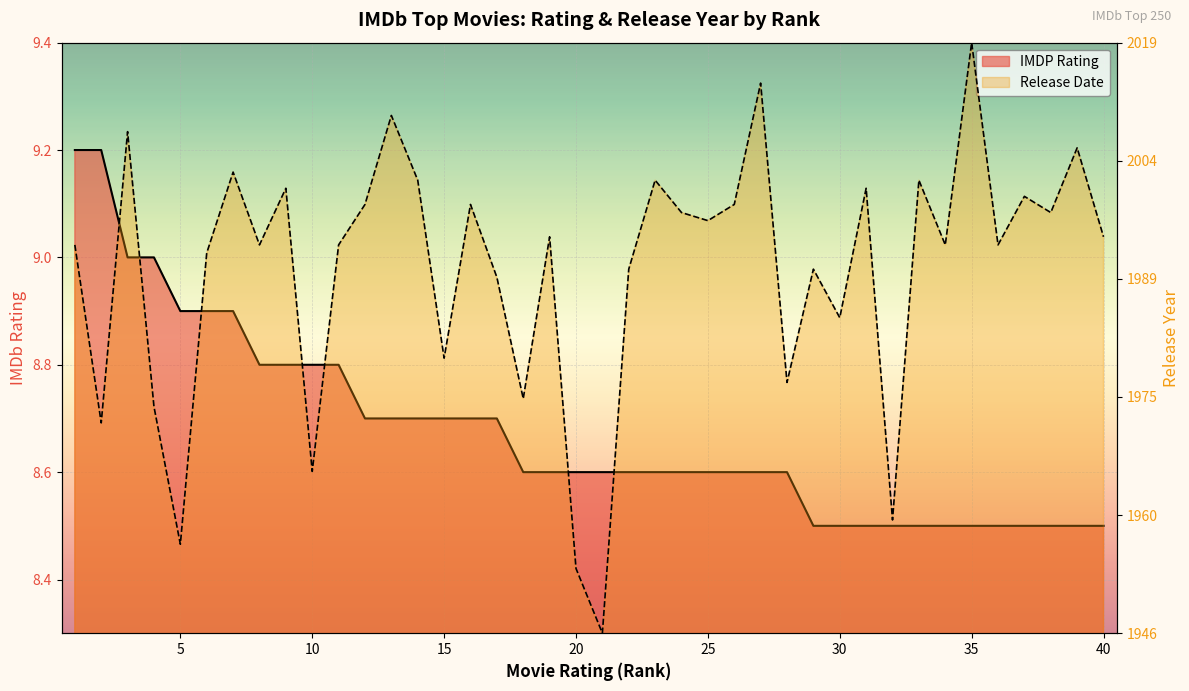

Is the value of Release Date (normalized) at 33 greater than the value of IMDP Rating at 5?

Yes